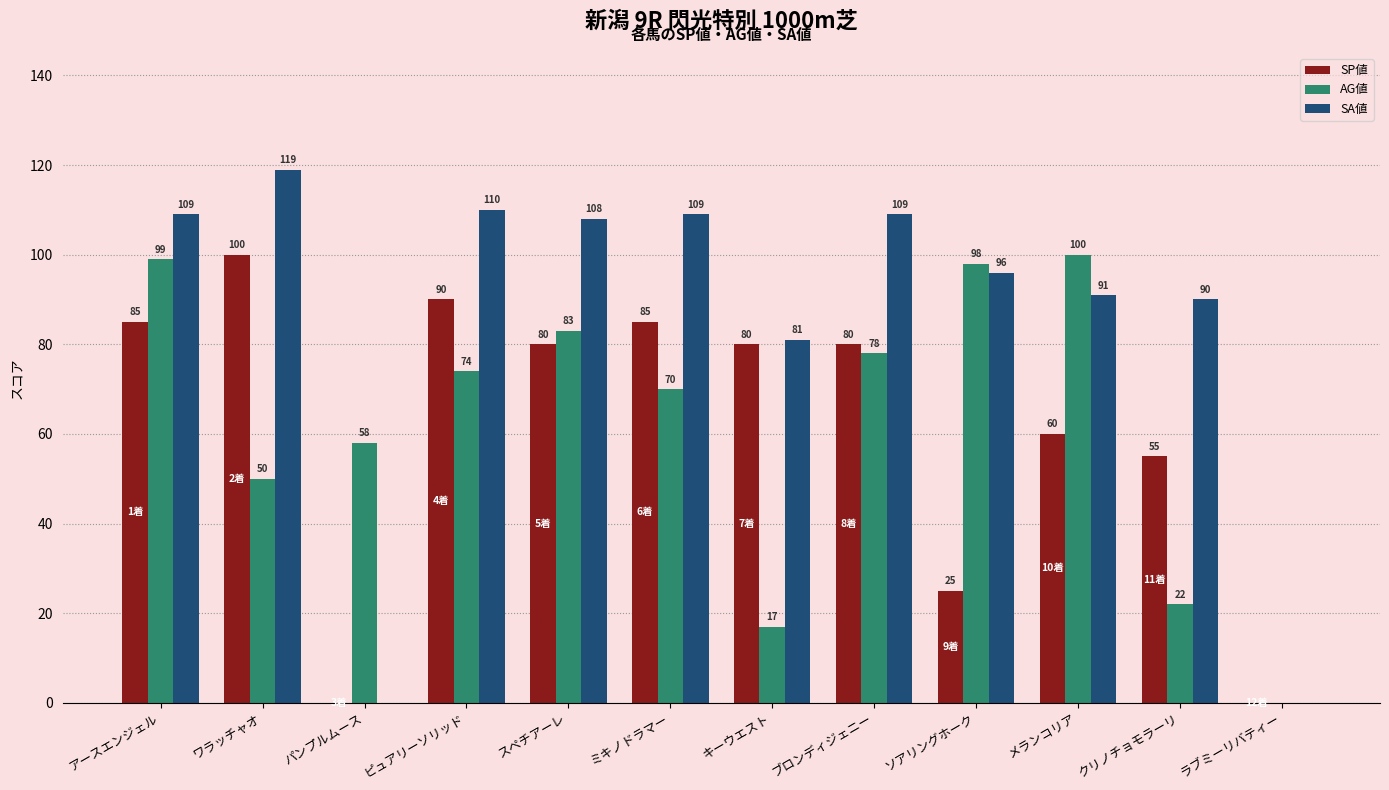

Reading left to right, transcribe all the data shown in this chart.

SP値: 85	100	0	90	80	85	80	80	25	60	55	0
AG値: 99	50	58	74	83	70	17	78	98	100	22	0
SA値: 109	119	0	110	108	109	81	109	96	91	90	0